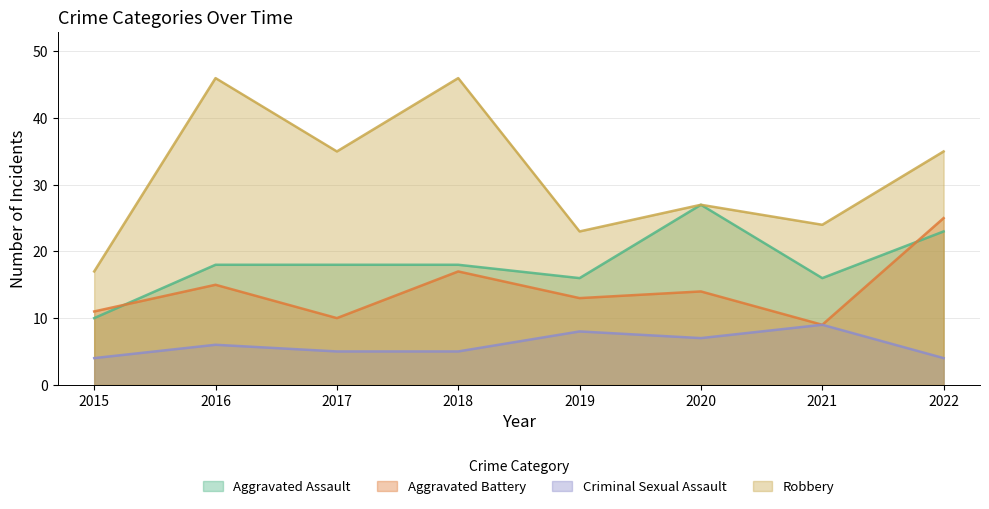

Reading left to right, extract all data points from this chart.

Aggravated Assault: 10	18	18	18	16	27	16	23
Aggravated Battery: 11	15	10	17	13	14	9	25
Criminal Sexual Assault: 4	6	5	5	8	7	9	4
Robbery: 17	46	35	46	23	27	24	35